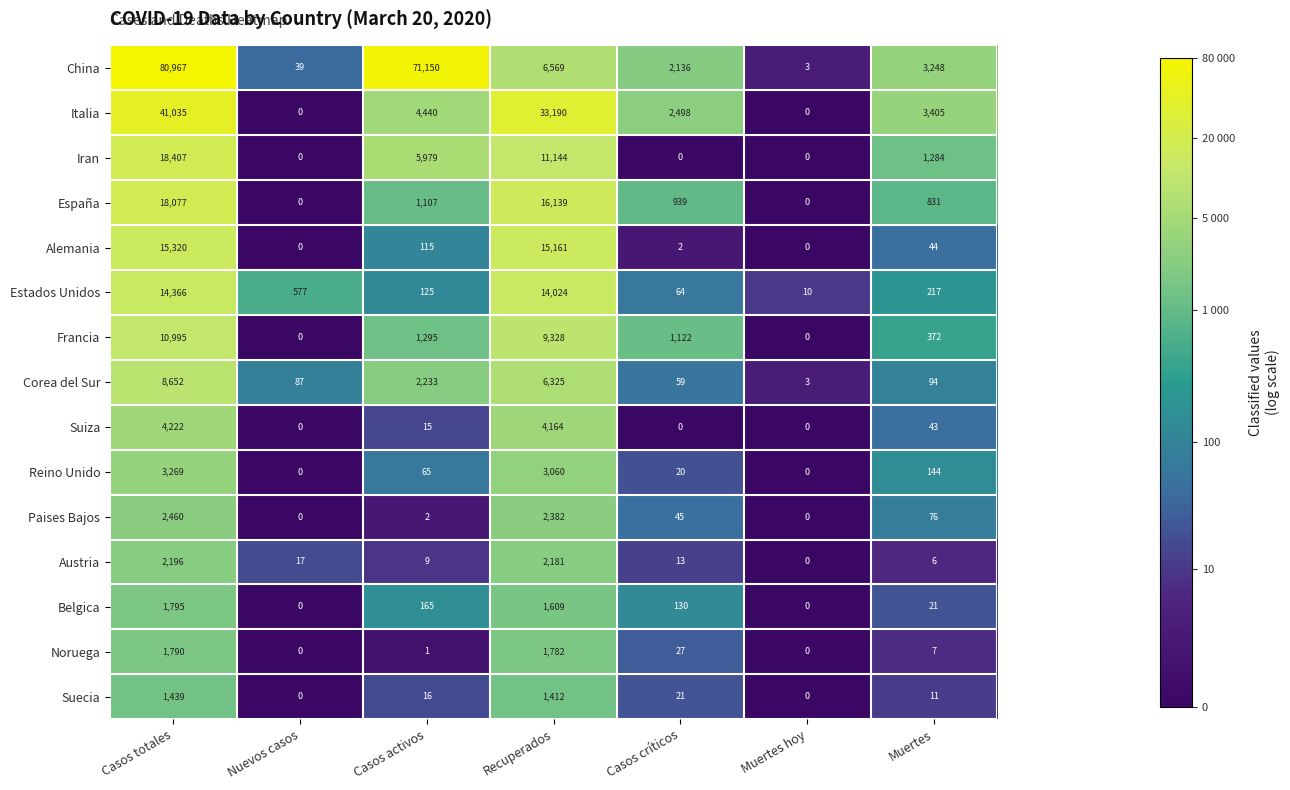

Which series has the largest total across all categories?

China